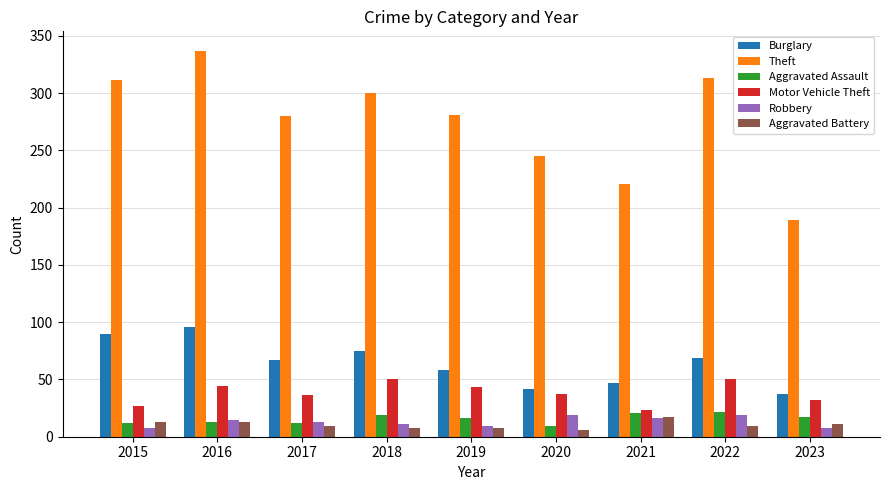

What is the difference between the second highest and minimum values in the Theft series?

124